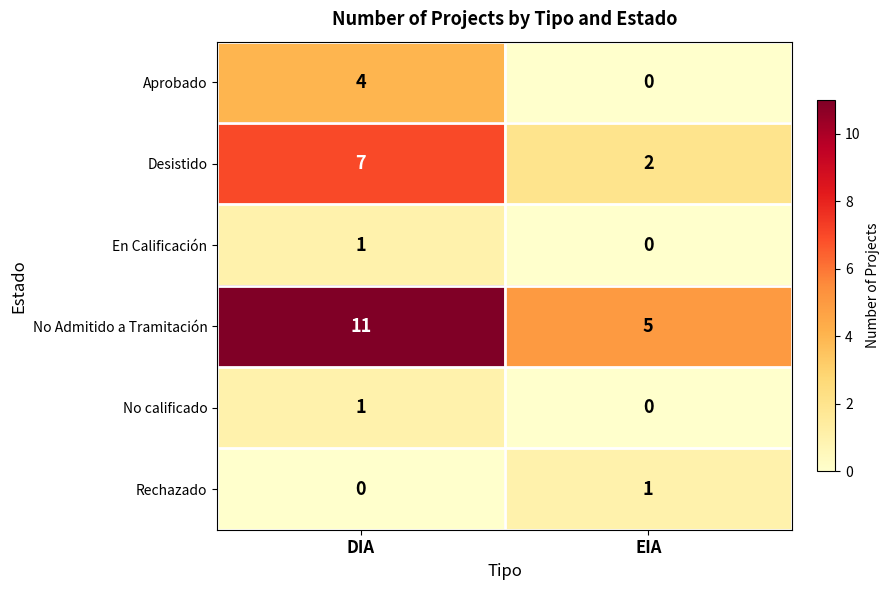

What is the approximate value of Aprobado at DIA?

4